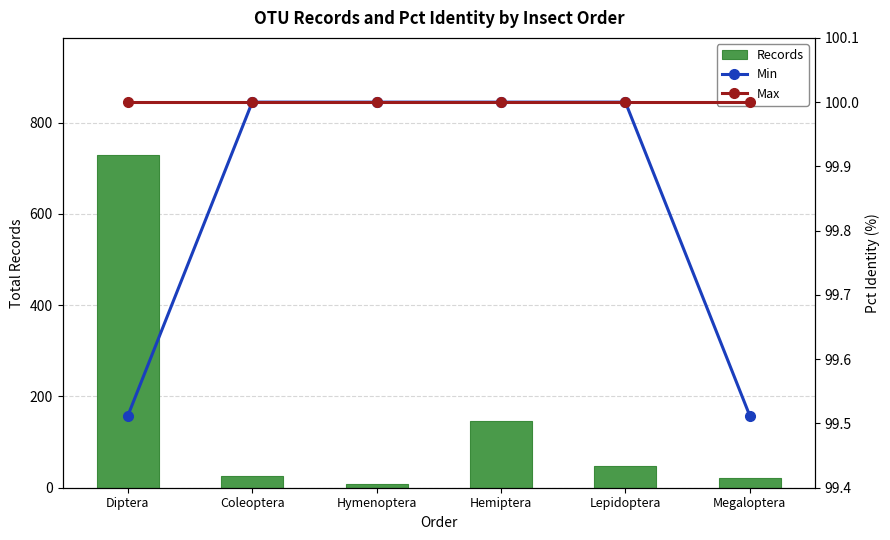

Reading left to right, transcribe all the data shown in this chart.

Records: Diptera=730.0	Coleoptera=26.0	Hymenoptera=8.0	Hemiptera=146.0	Lepidoptera=47.0	Megaloptera=21.0
Min: Diptera=99.5	Coleoptera=100.0	Hymenoptera=100.0	Hemiptera=100.0	Lepidoptera=100.0	Megaloptera=99.5
Max: Diptera=100.0	Coleoptera=100.0	Hymenoptera=100.0	Hemiptera=100.0	Lepidoptera=100.0	Megaloptera=100.0